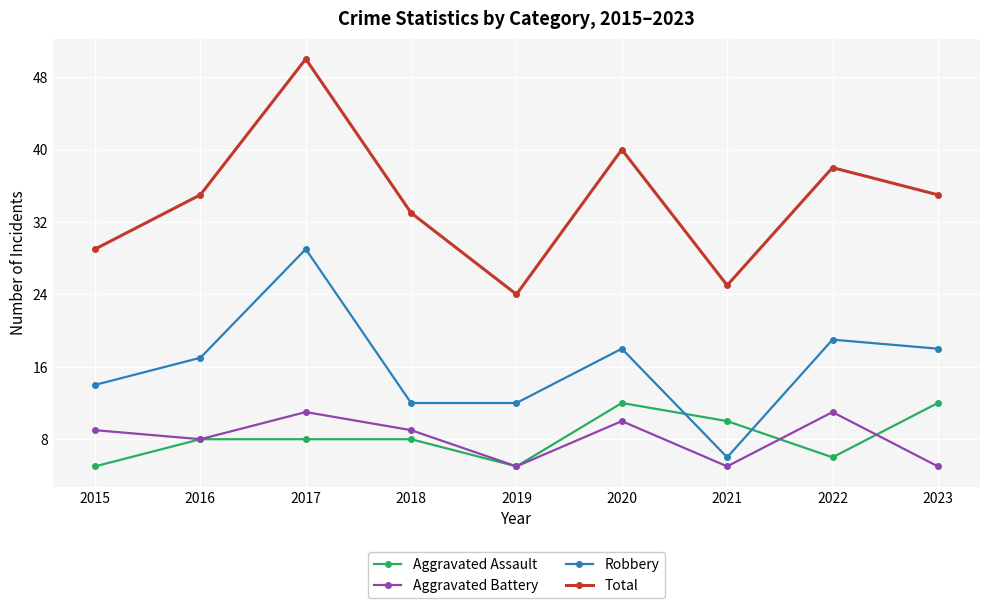

Reading left to right, list all the values displayed in this chart.

Aggravated Assault: 5	8	8	8	5	12	10	6	12
Aggravated Battery: 9	8	11	9	5	10	5	11	5
Robbery: 14	17	29	12	12	18	6	19	18
Total: 29	35	50	33	24	40	25	38	35